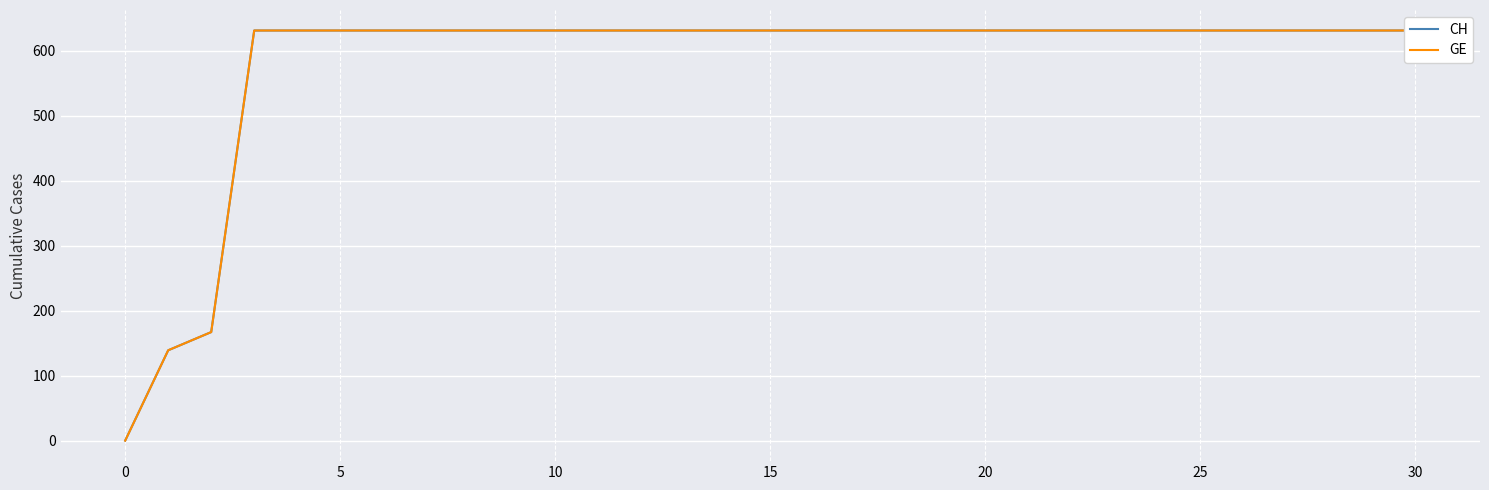

Which series has the widest spread of values?

CH